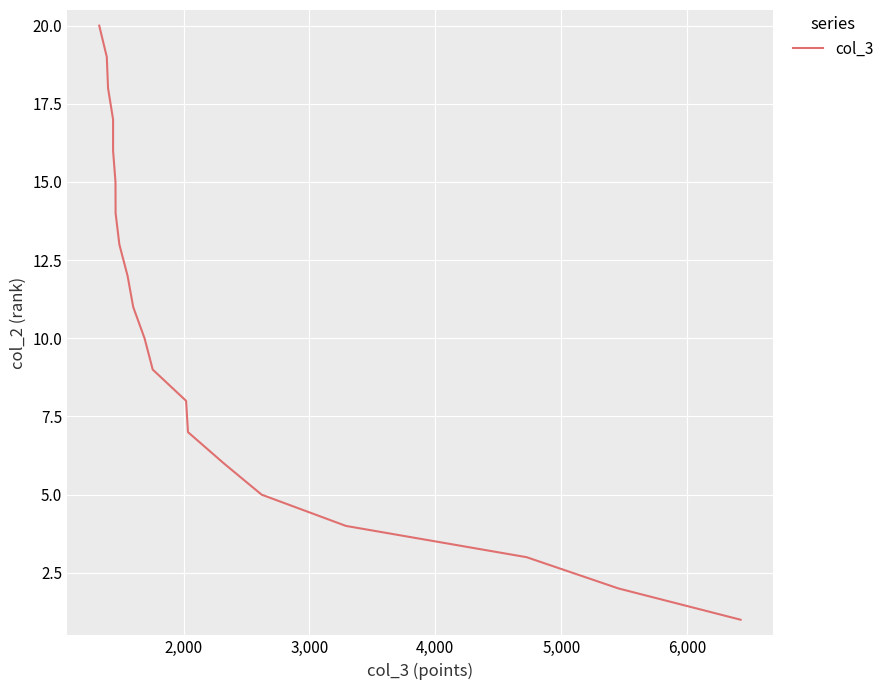

What position from the left is 5,000?

5